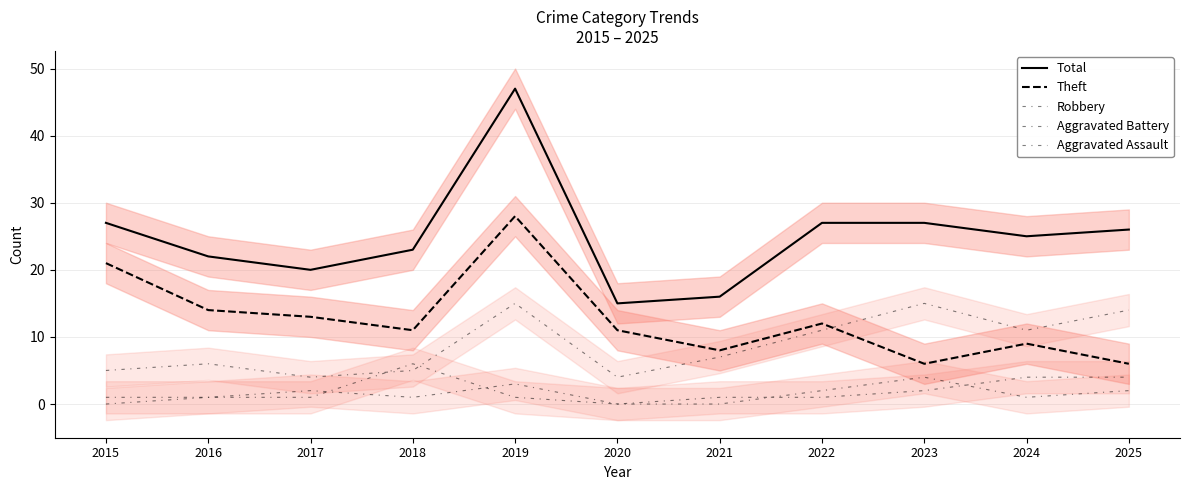

Rank the categories by Aggravated Battery value from highest to lowest.

2018, 2024, 2025, 2023, 2015, 2016, 2017, 2019, 2021, 2022, 2020